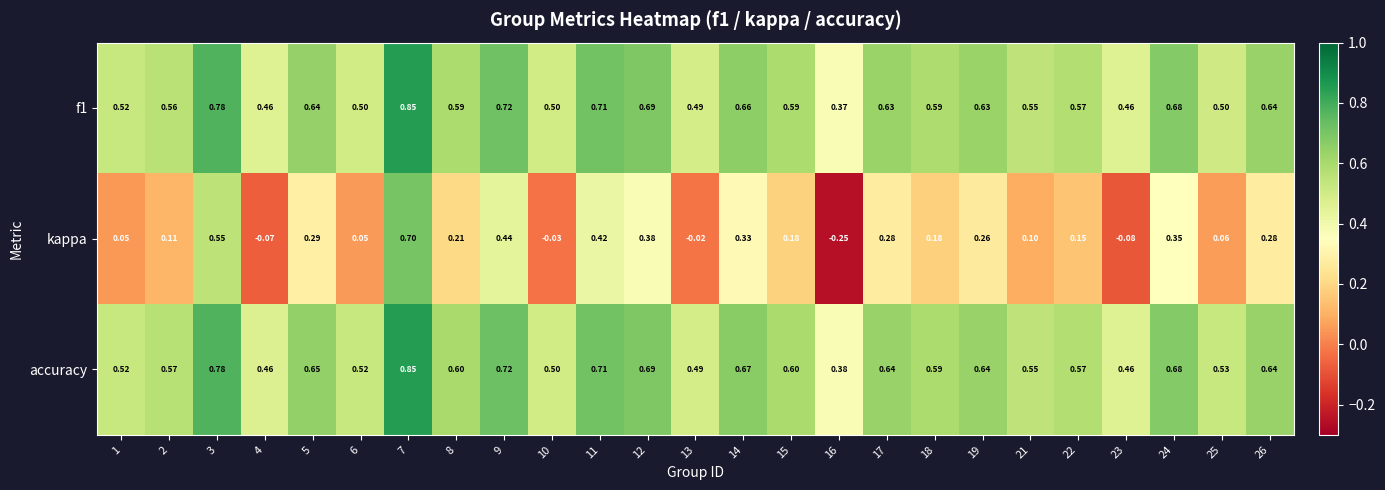

At which category does the chart reach its minimum across all series?

16